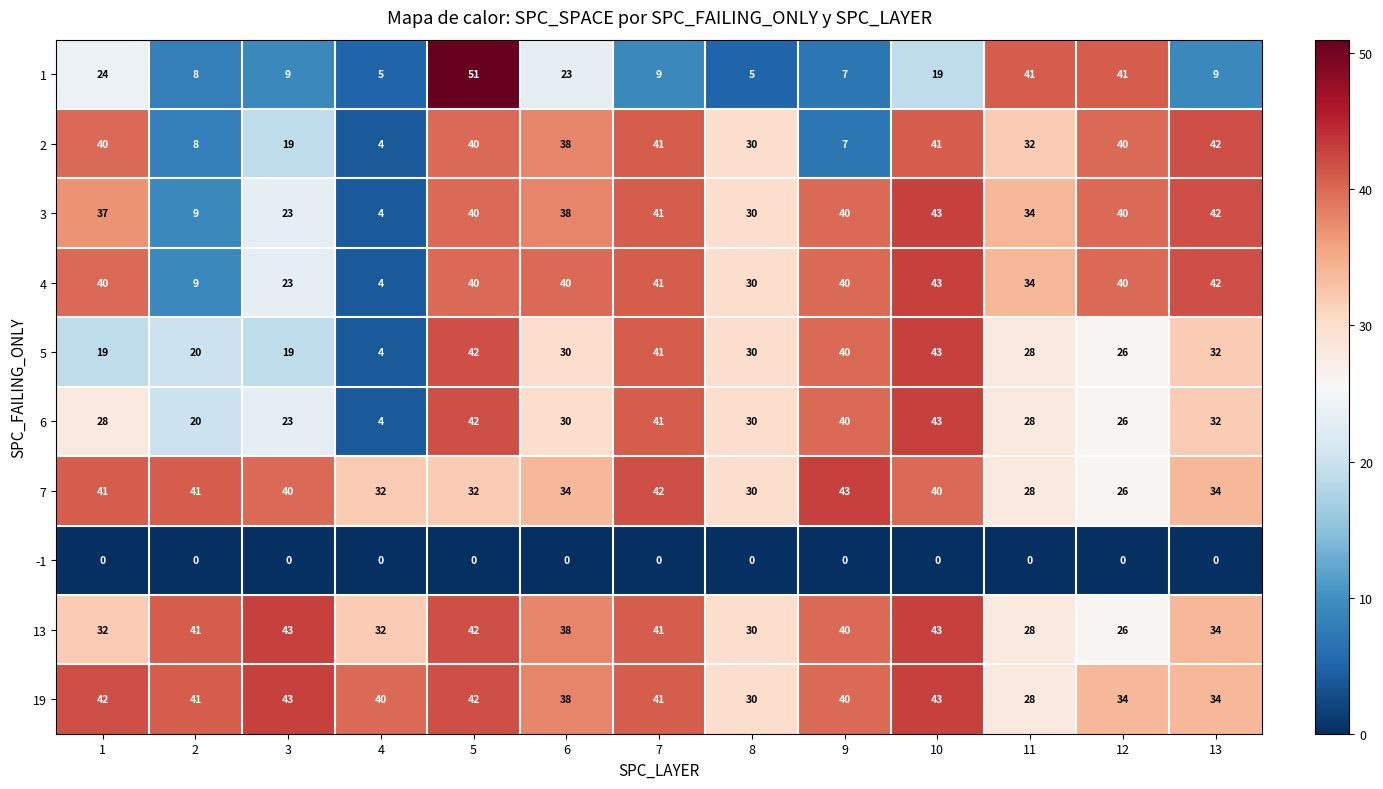

Count the number of categories in the chart.

13